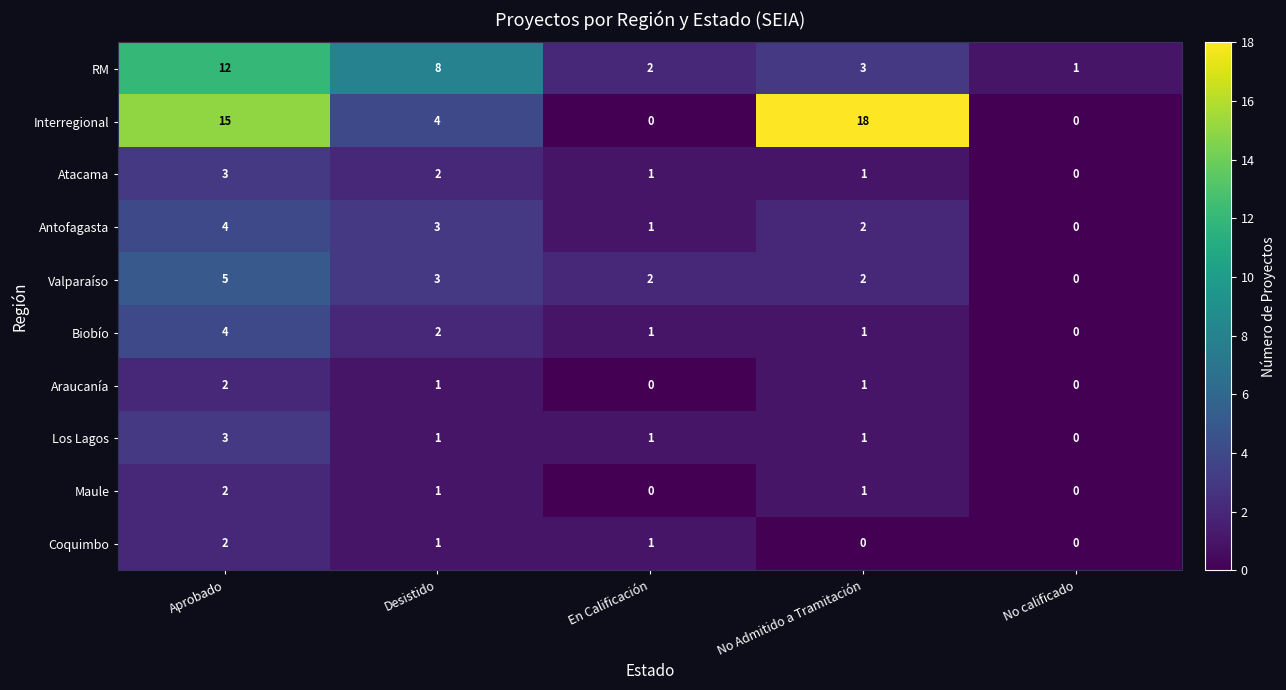

How many Antofagasta values are between 1 and 3?

3